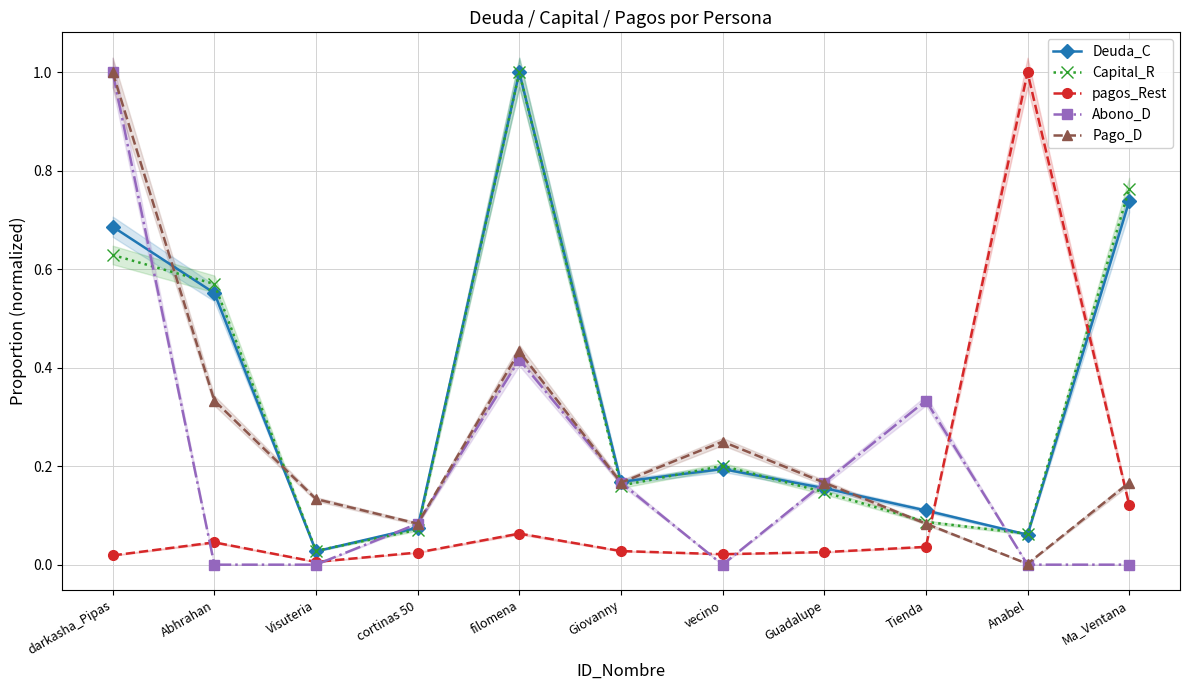

What are all the series names shown in the legend?

Deuda_C, Capital_R, pagos_Rest, Abono_D, Pago_D